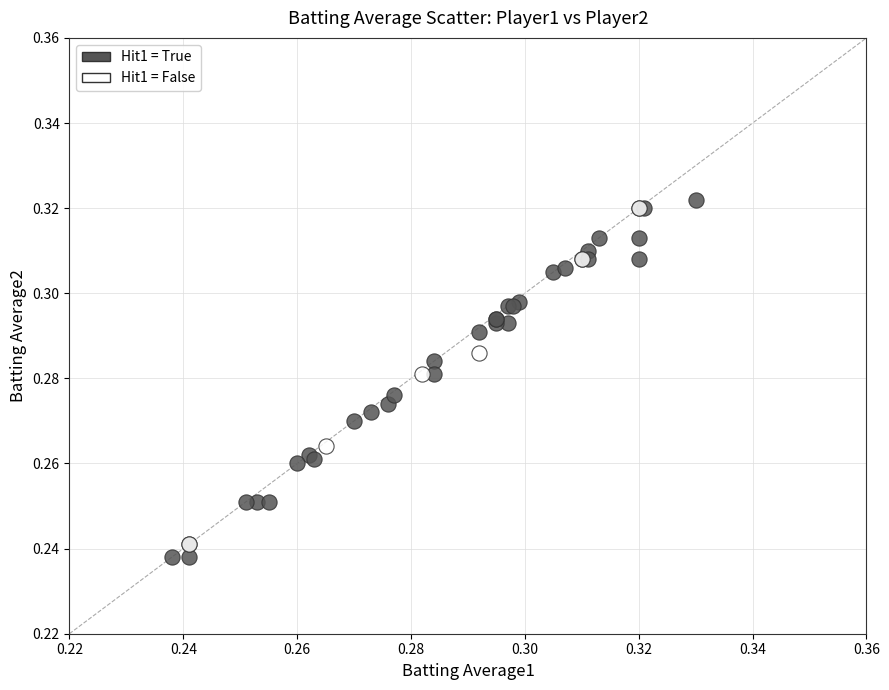

What are all the series names shown in the legend?

Hit1 = True, Hit1 = False